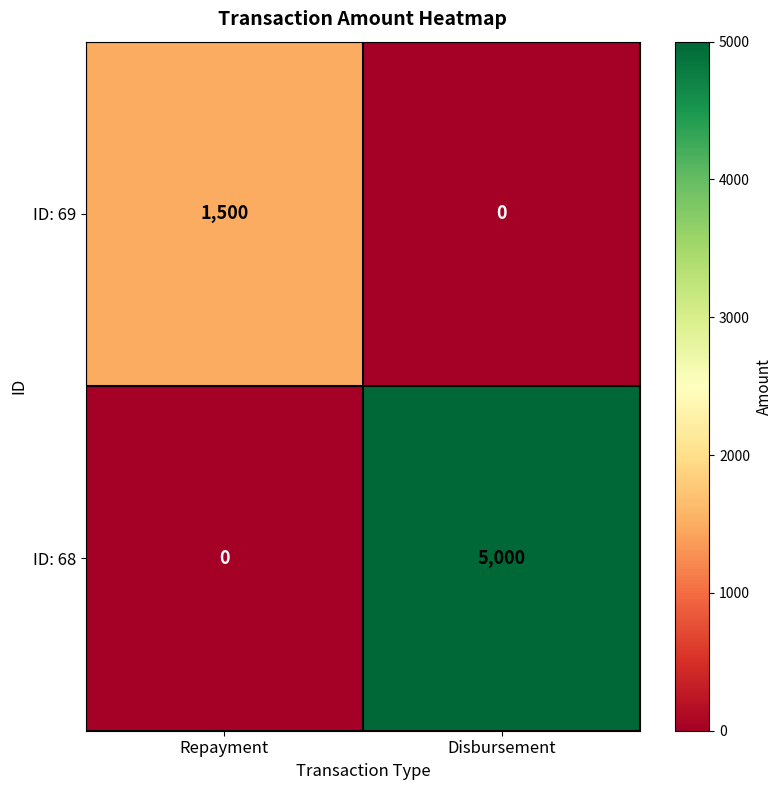

Reading right to left, what are all the values shown in this chart?

ID: 69: 0	1500
ID: 68: 5000	0